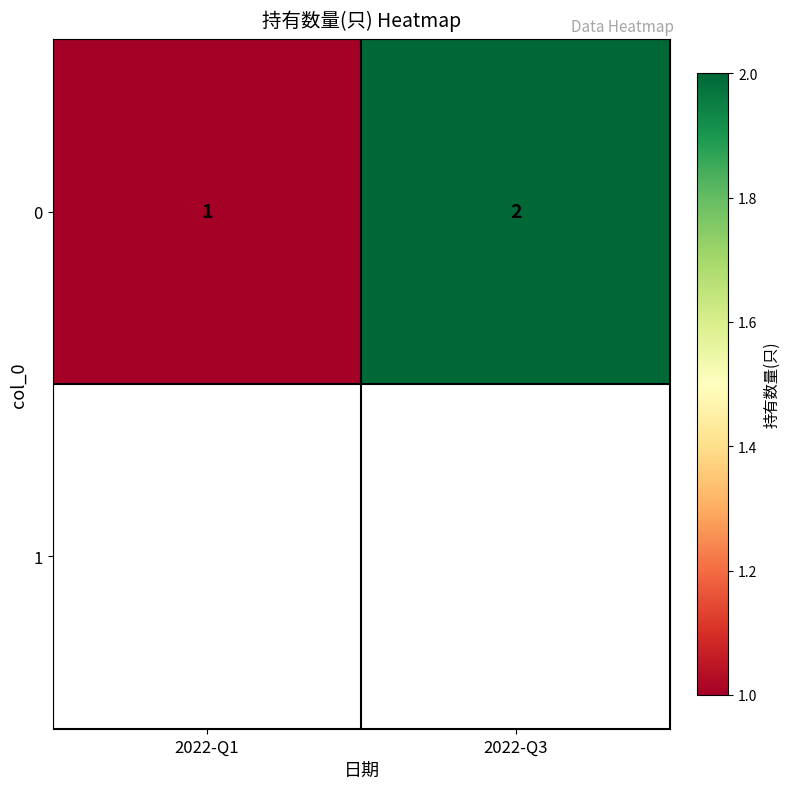

What is the sum of the values at 2022-Q3 and 2022-Q1?

3